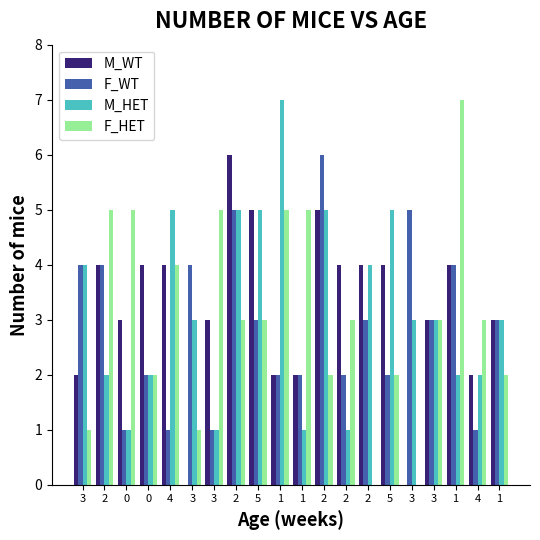

What are all the series names shown in the legend?

M_WT, F_WT, M_HET, F_HET